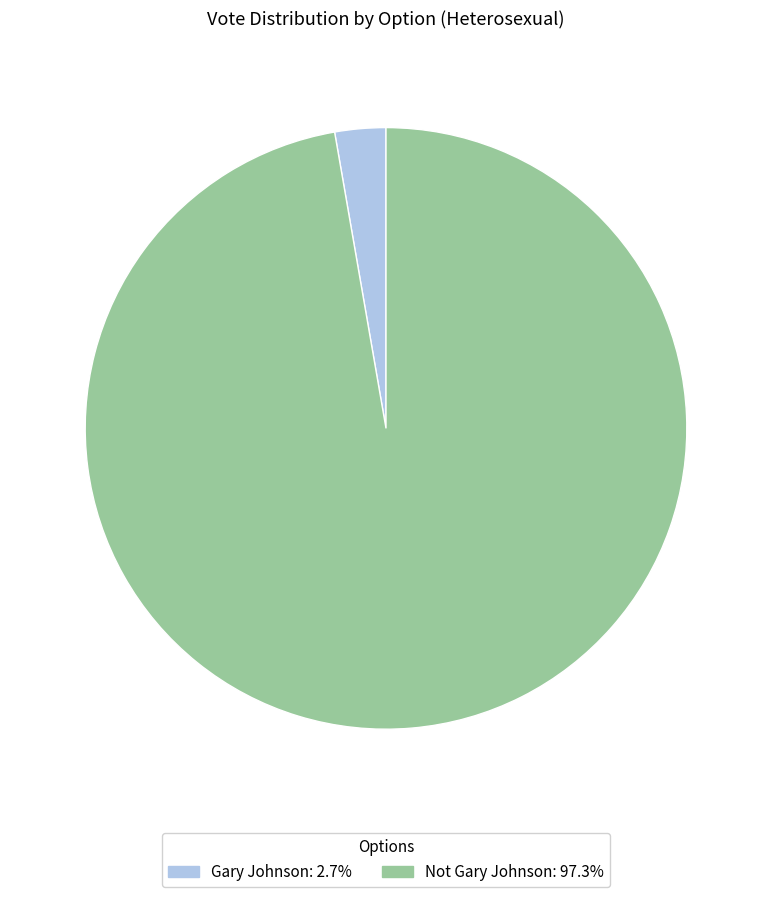

Count the number of slices in the pie.

2